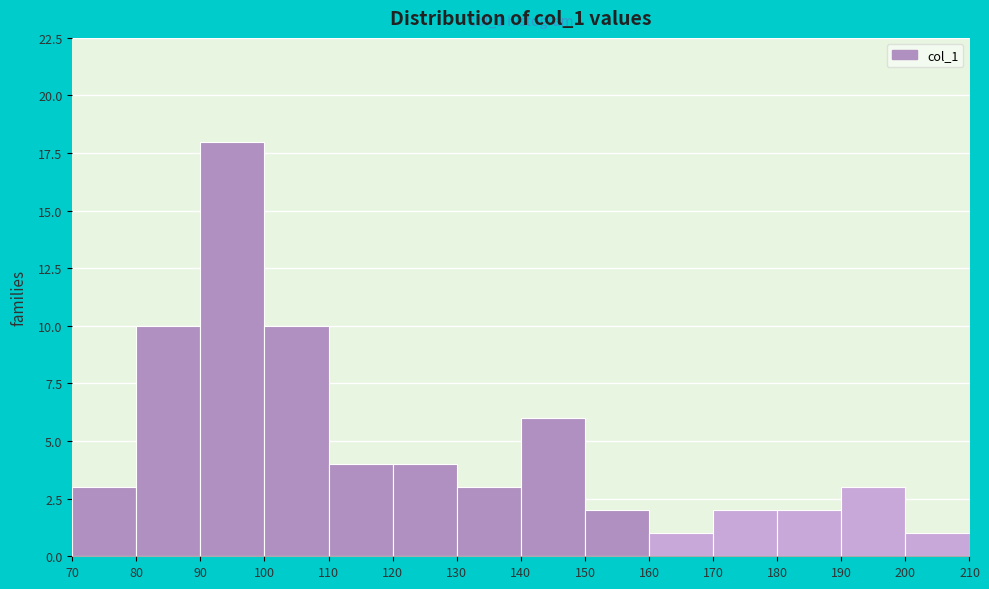

Which range on the x-axis has the tallest bar?

90 to 100